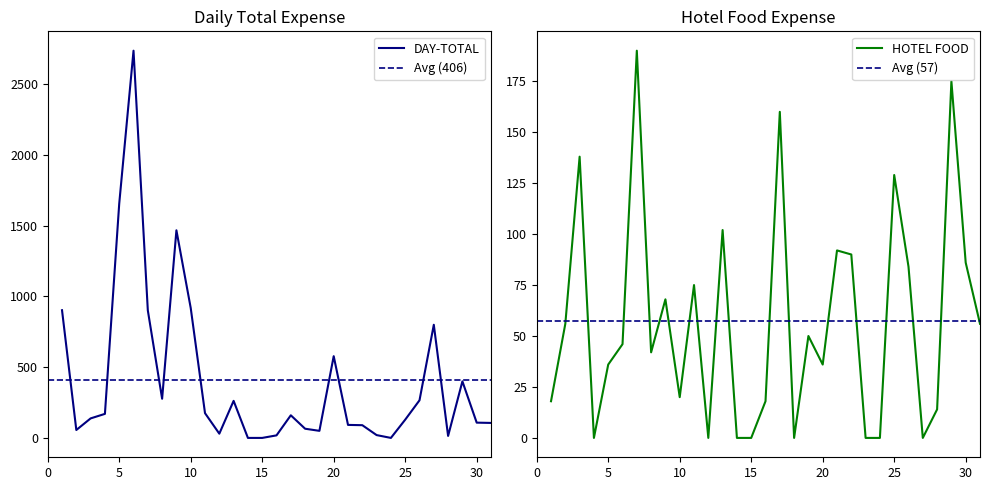

At which label is HOTEL FOOD closest to 95?

21